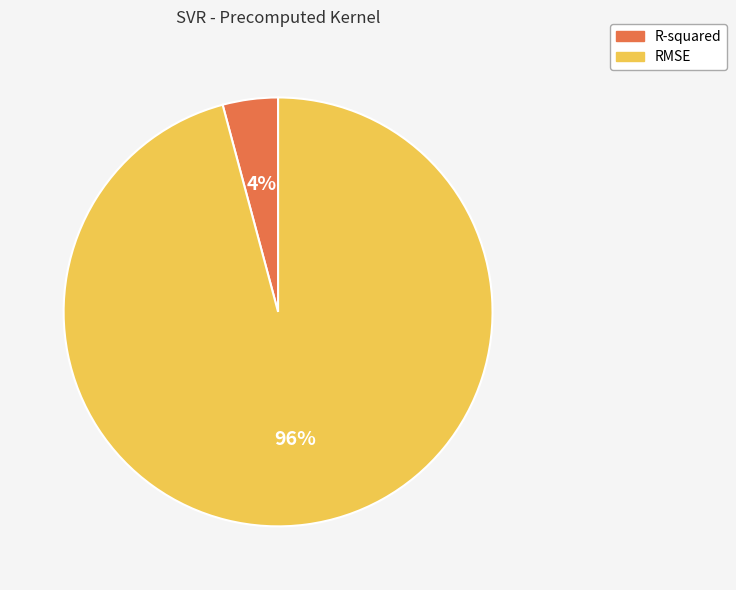

To the nearest percent, what portion does RMSE represent?

96%